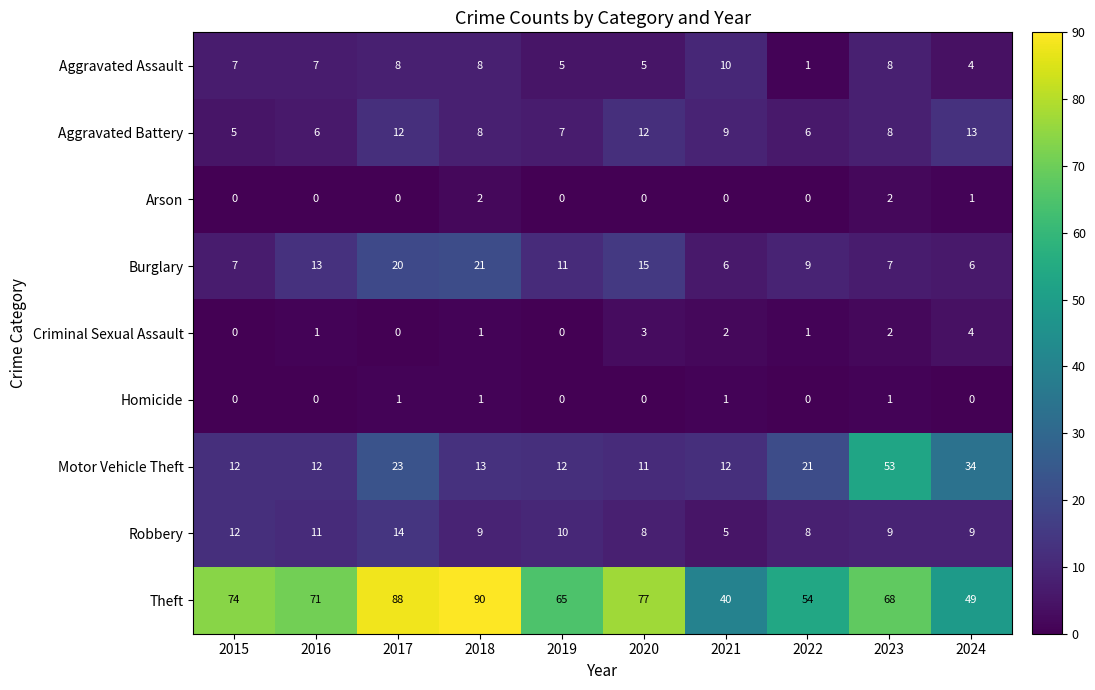

Which series has the widest spread of values?

Theft